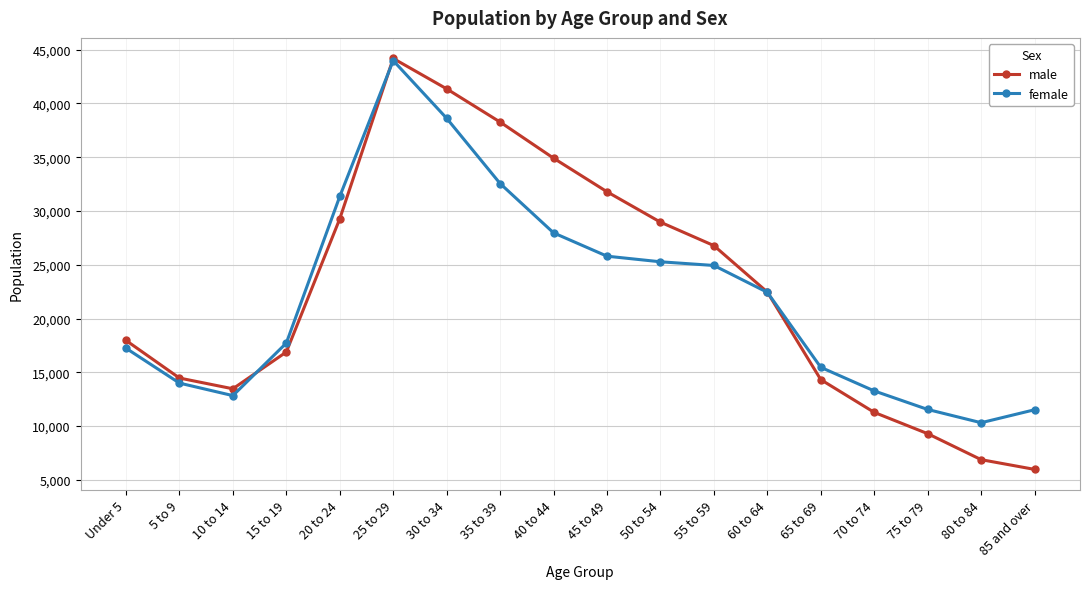

At how many categories does at least one series exceed 41949?

1